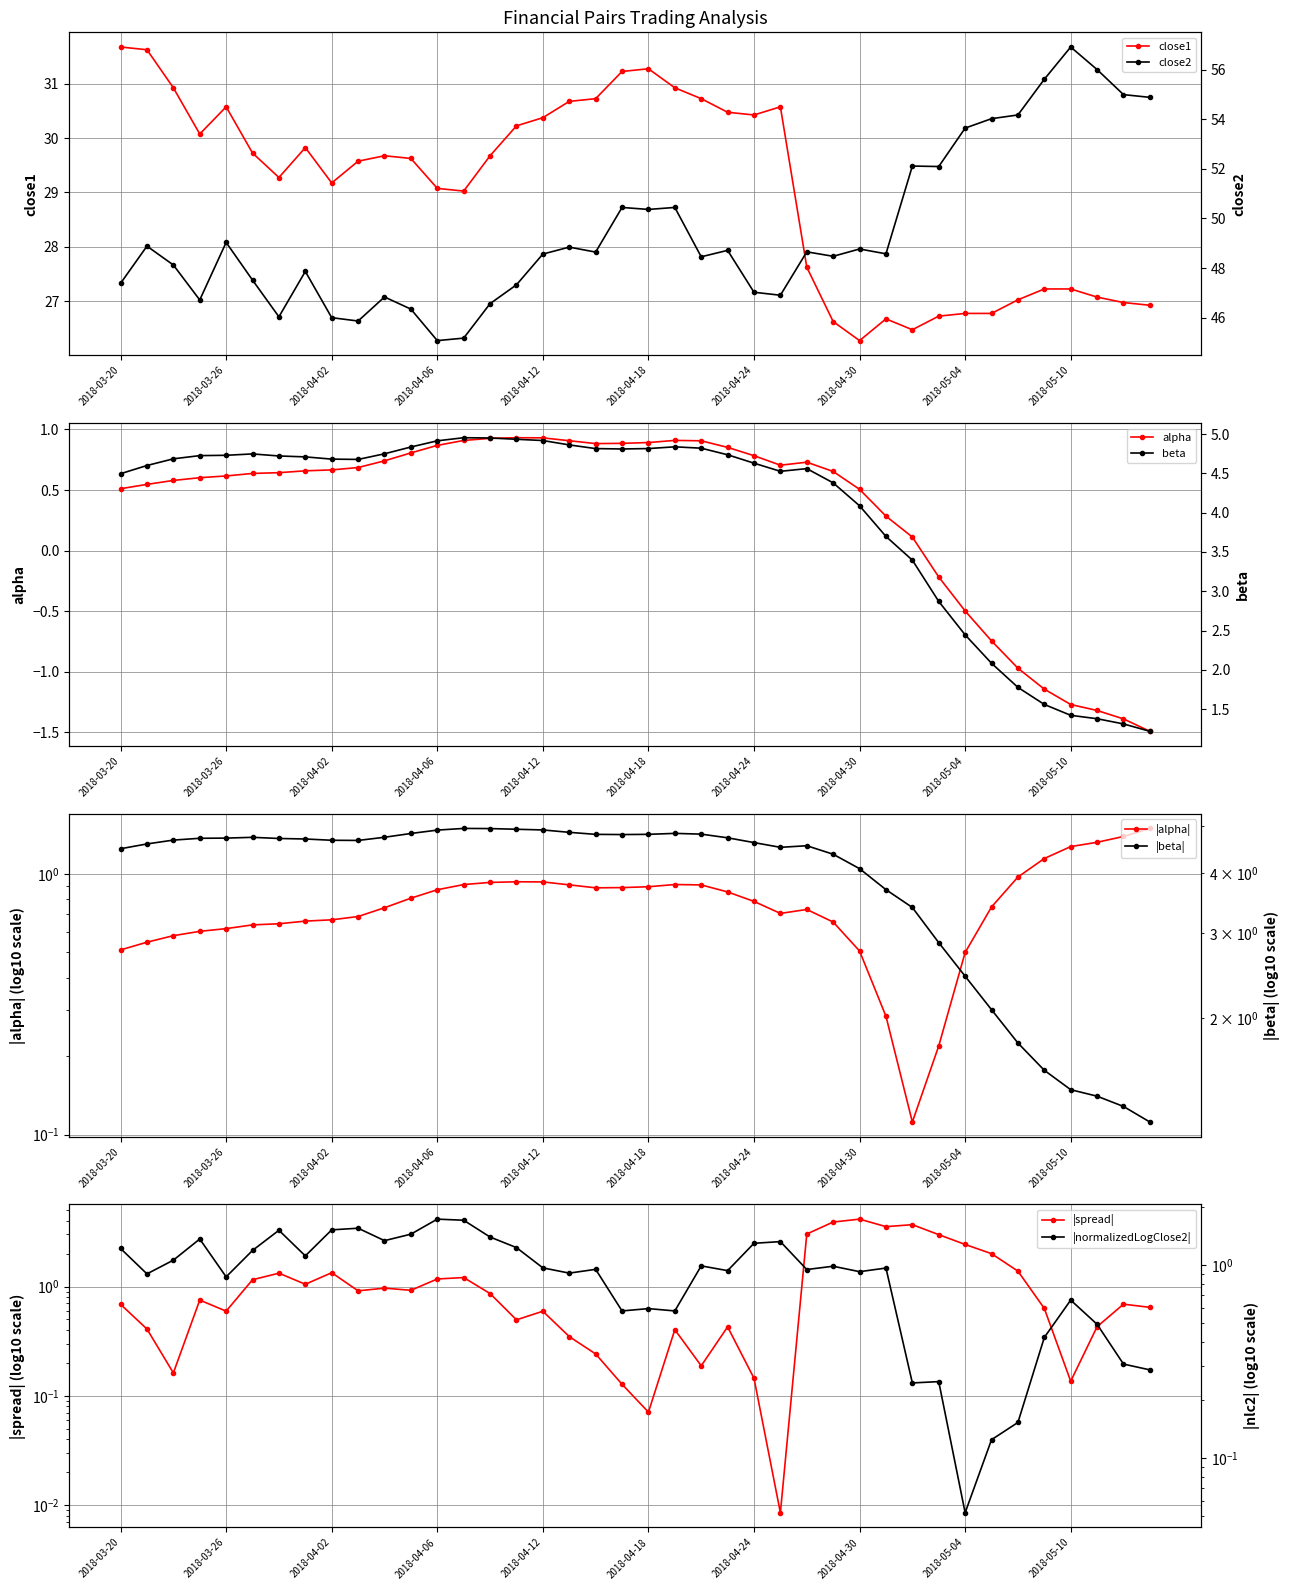

True or false: alpha and close1 cross at least once.

False